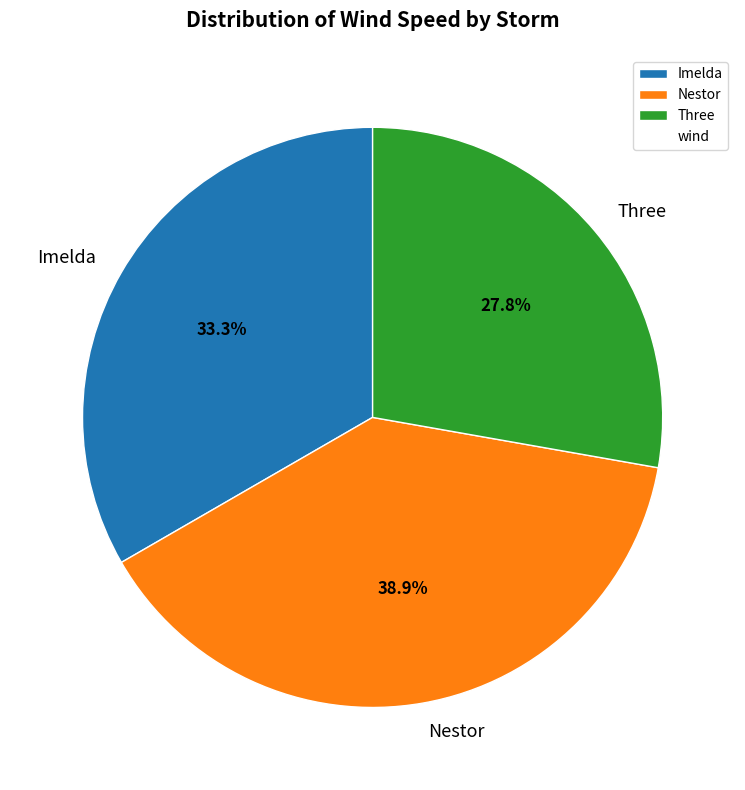

Is it true that Nestor is 50% of the pie?

False